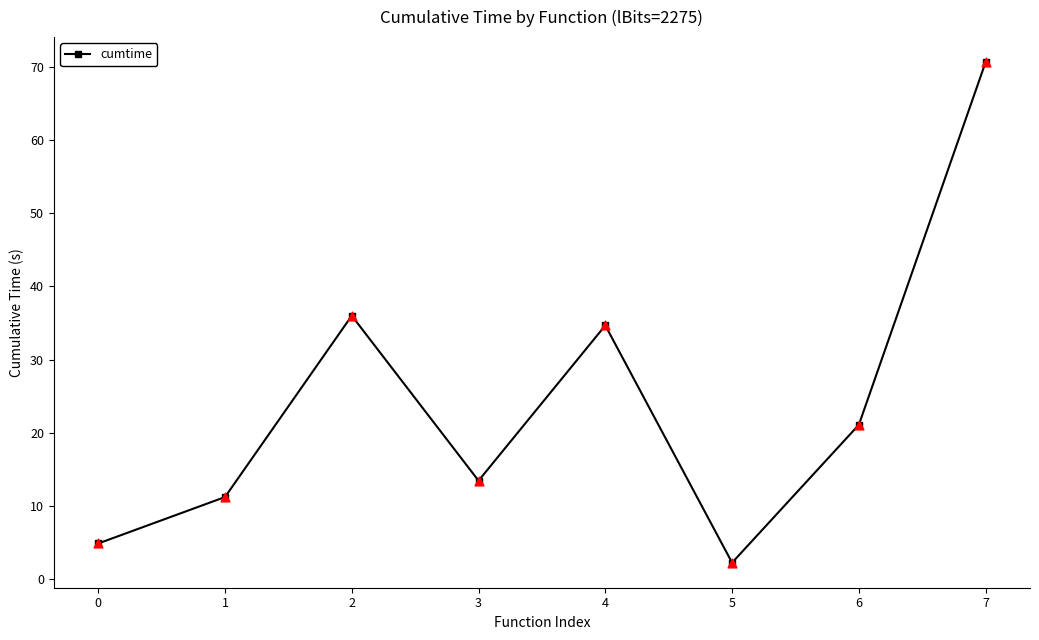

What is the ratio of the value at 4 to the value at 7?

0.5